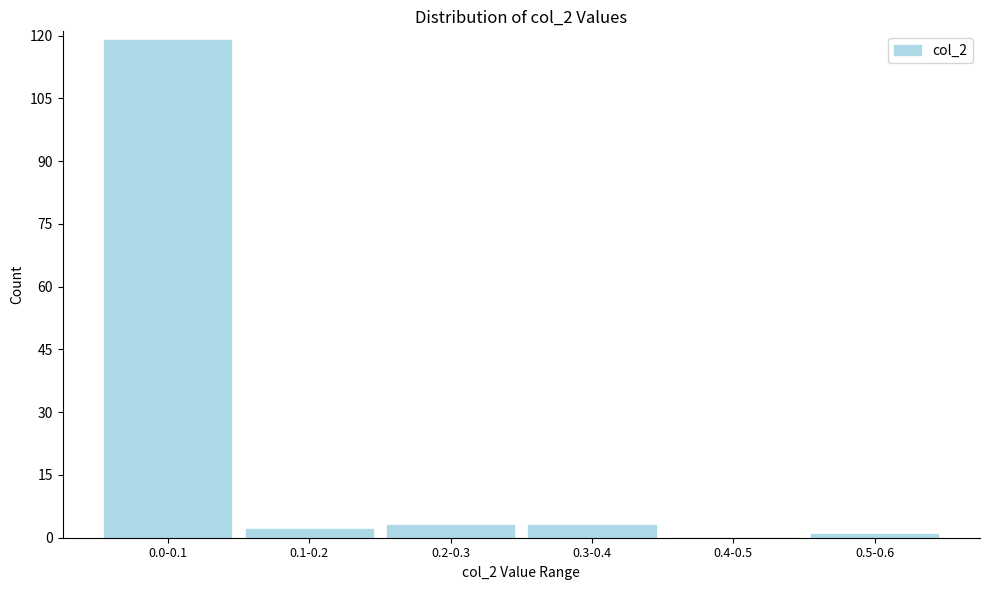

Reading left to right, what are all the values shown in this chart?

0.0-0.1=119	0.1-0.2=2	0.2-0.3=3	0.3-0.4=3	0.4-0.5=0	0.5-0.6=1